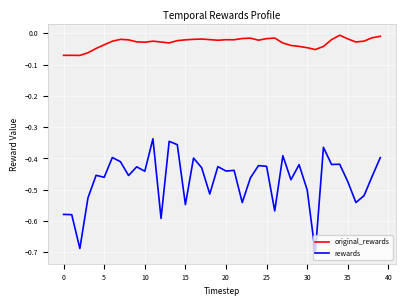

True or false: rewards and original_rewards intersect in this chart.

False